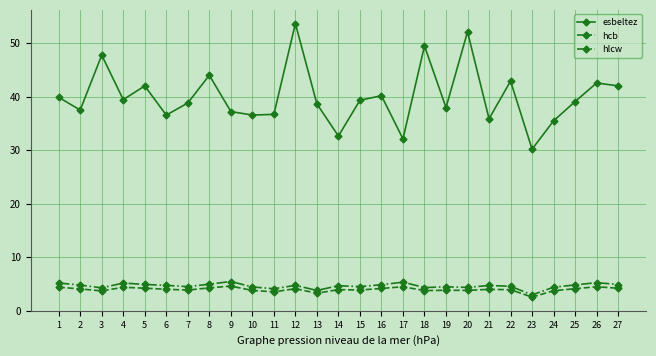

Which series changed the most between 20 and 27?

esbeltez